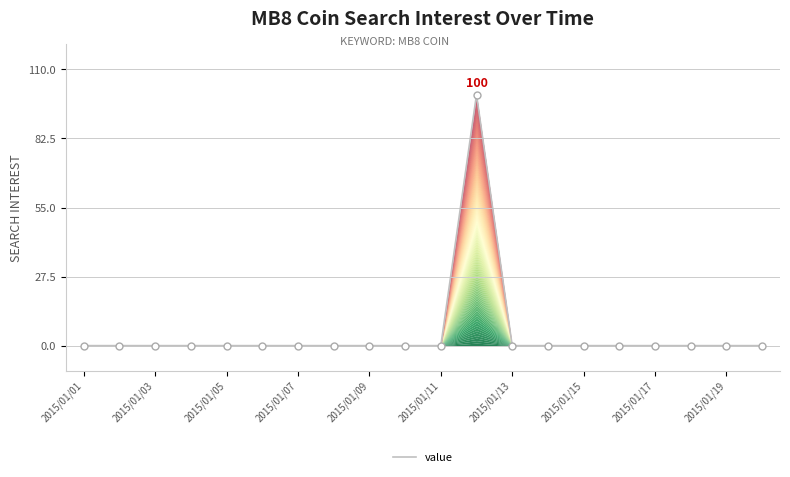

What is the greatest value displayed?

100